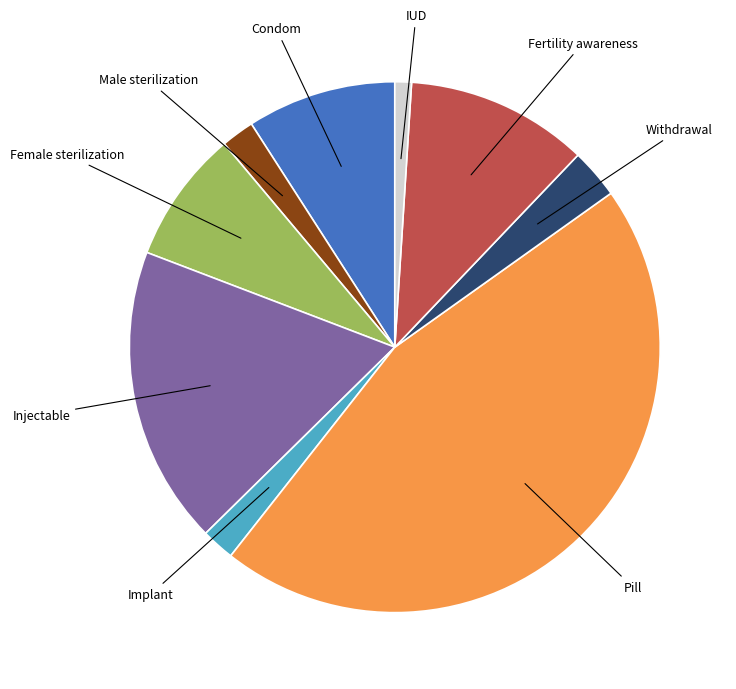

Is there a majority slice in this chart?

No